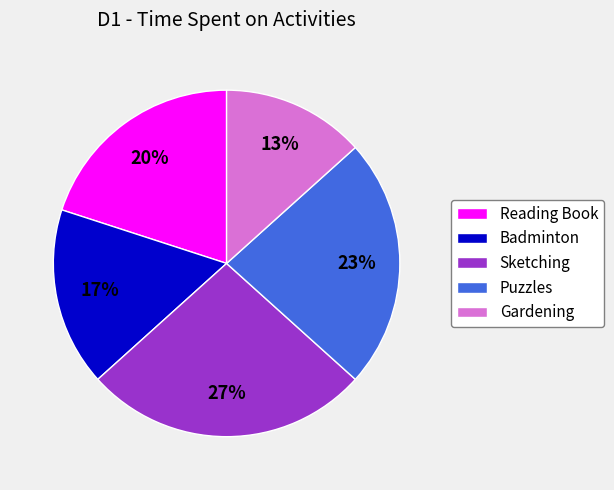

Which slice is the smallest?

Gardening